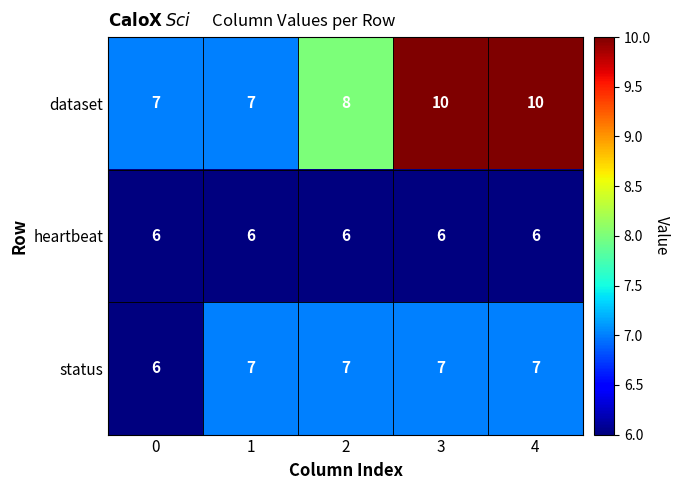

Rank the series at 3 from highest to lowest value.

dataset, status, heartbeat